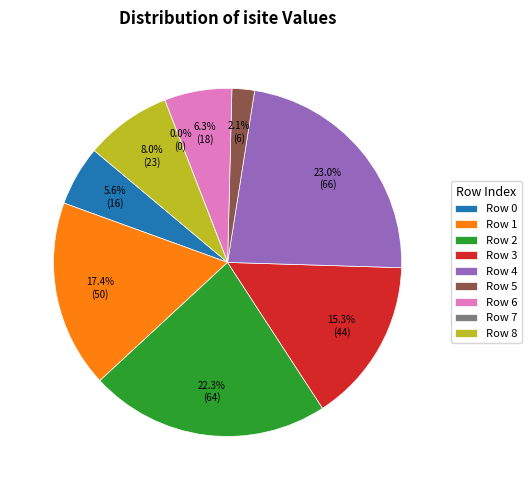

Does 6 account for over 50% of the chart?

No